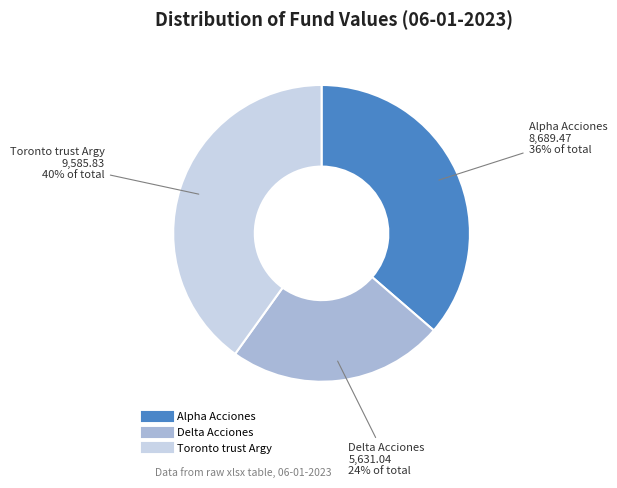

Is it true that Toronto trust Argy is 40% of the pie?

True